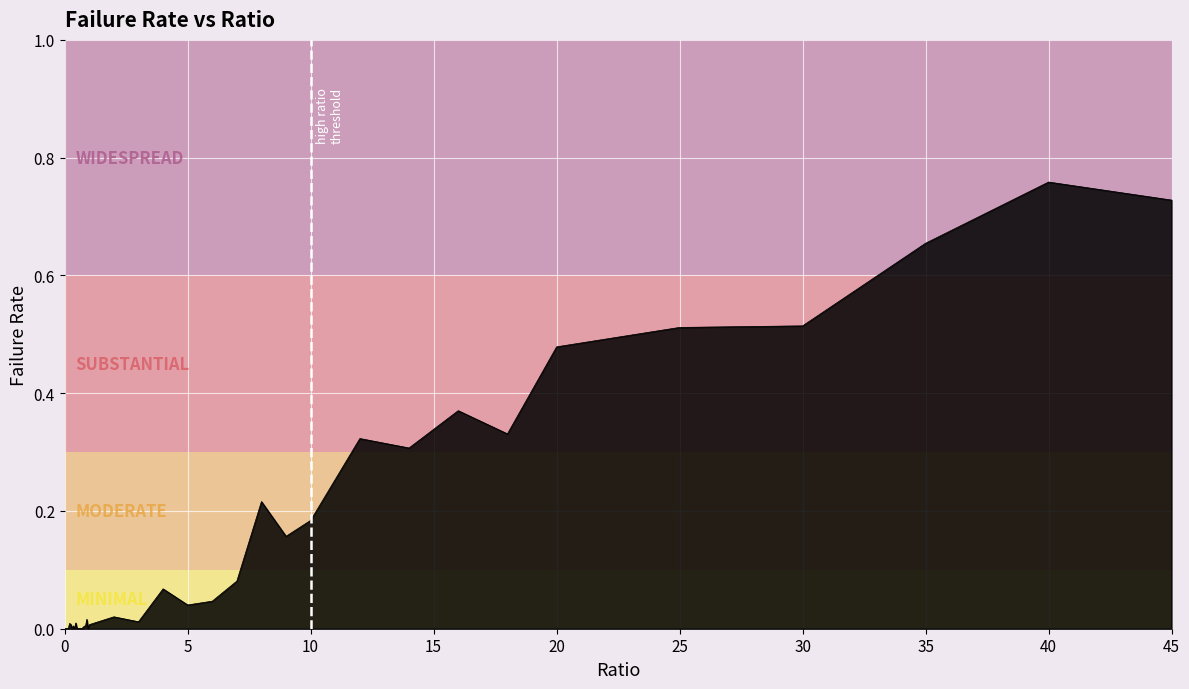

Does the chart display data point markers on the line(s)?

No